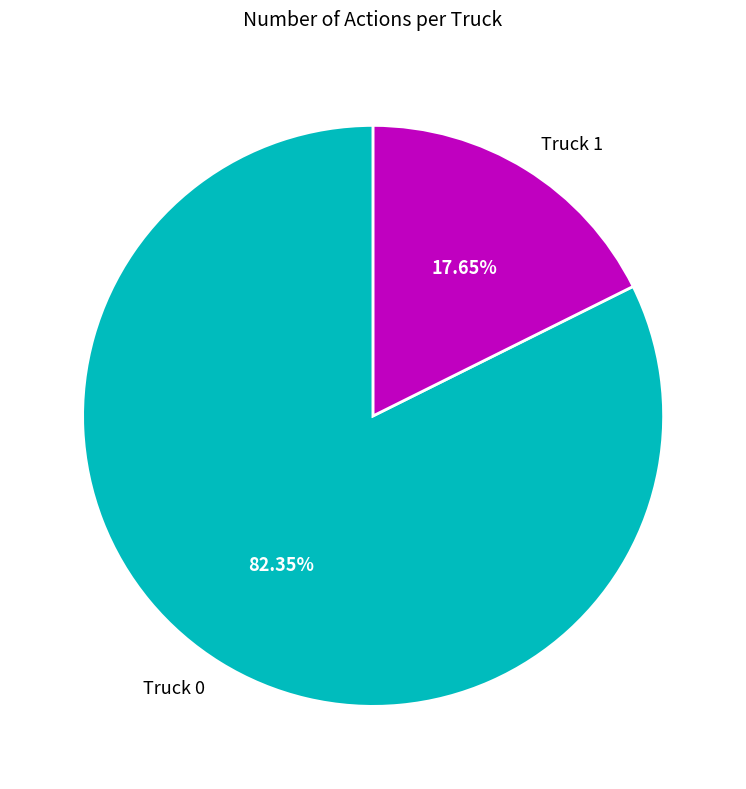

How many slices are in this pie chart?

2